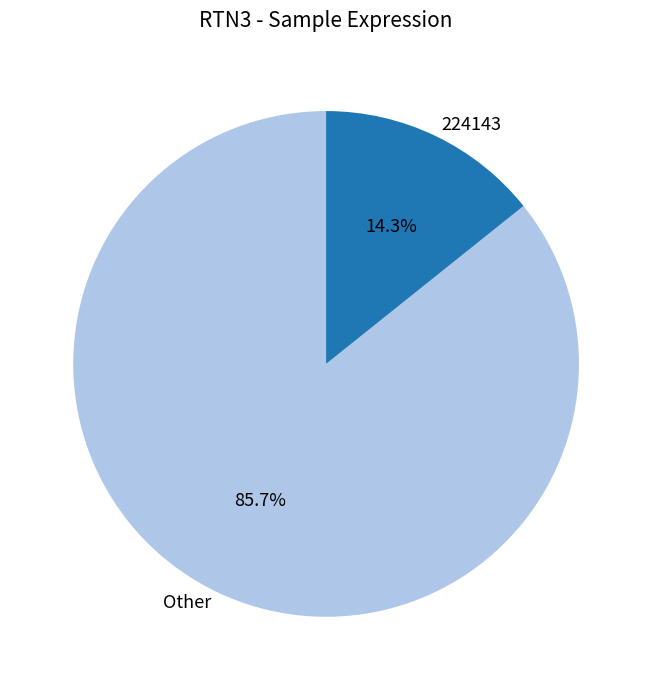

Combined, what portion of the pie is 224143 and Other?

100.0%